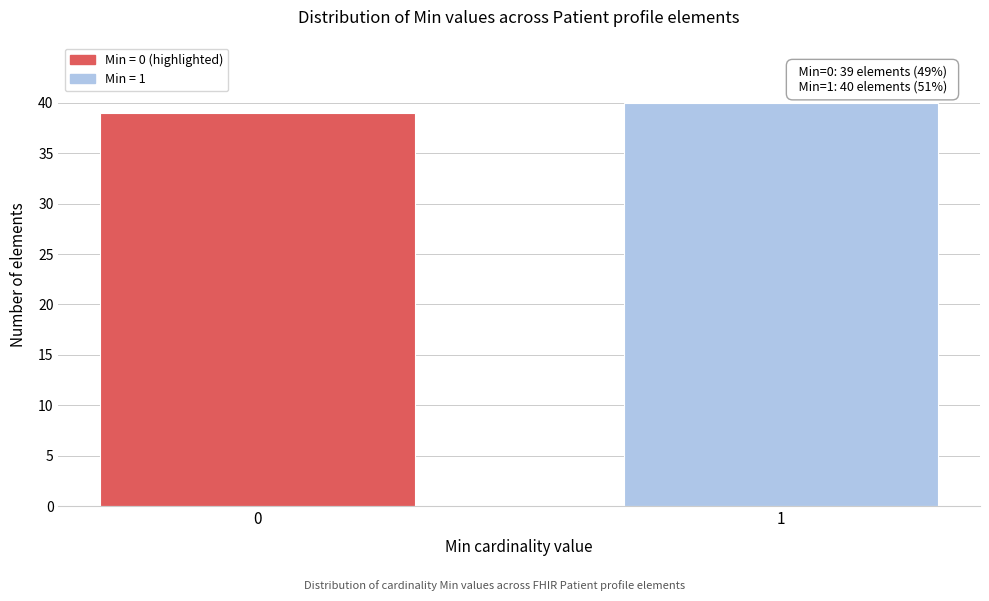

Reading left to right, transcribe all the data shown in this chart.

39	40